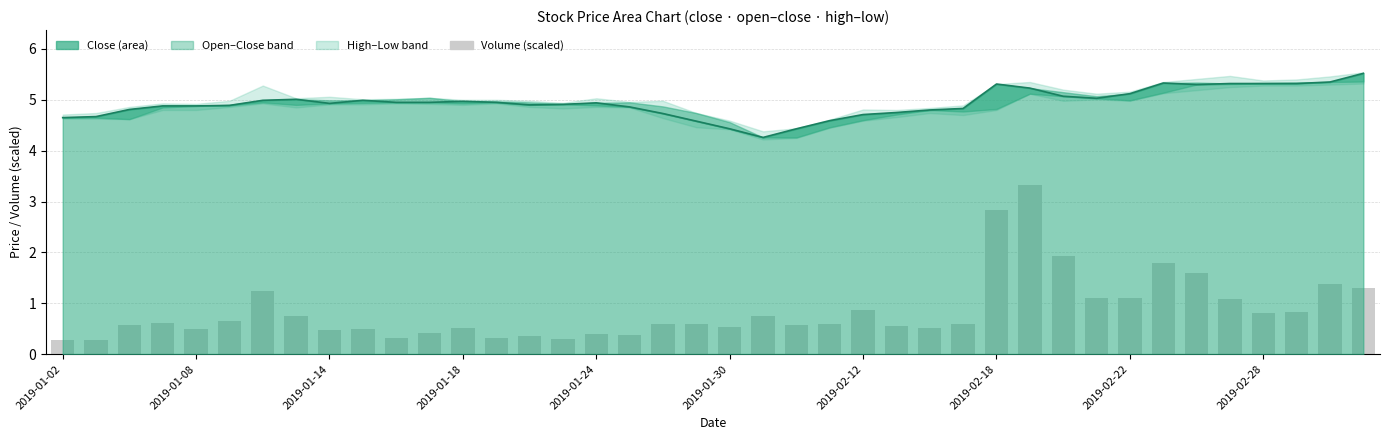

Which label corresponds to the smallest value in the chart?

2019-01-02